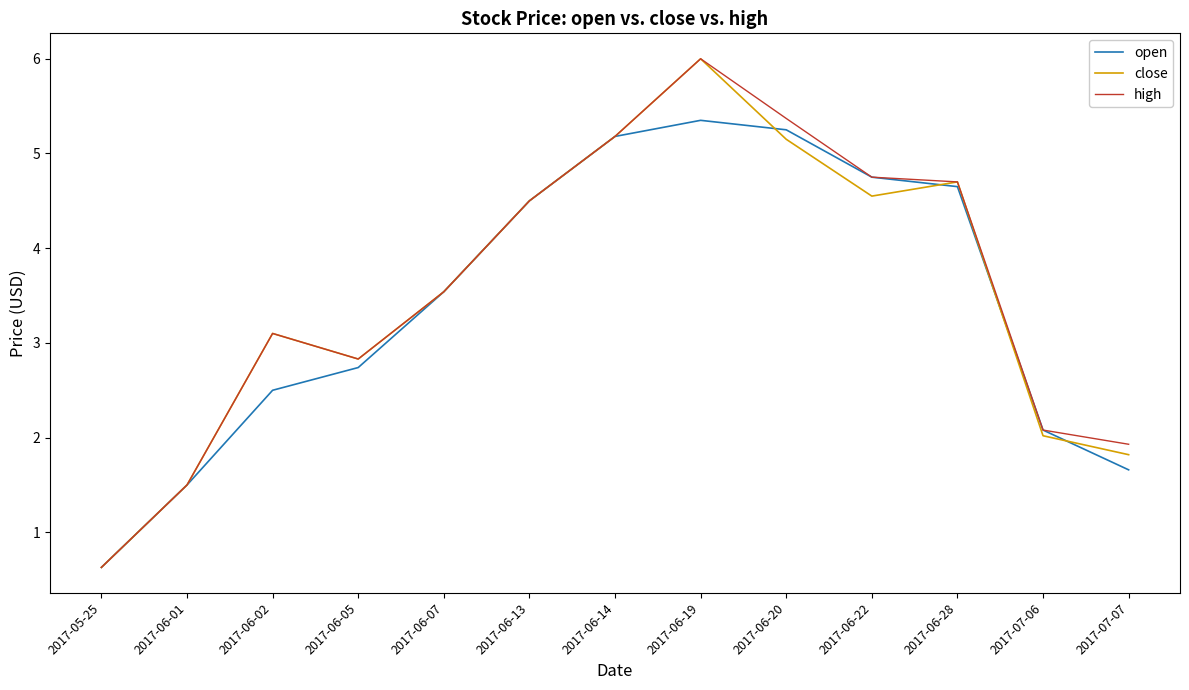

What is the sum of the open values at 2017-05-25 and 2017-06-01?

2.1